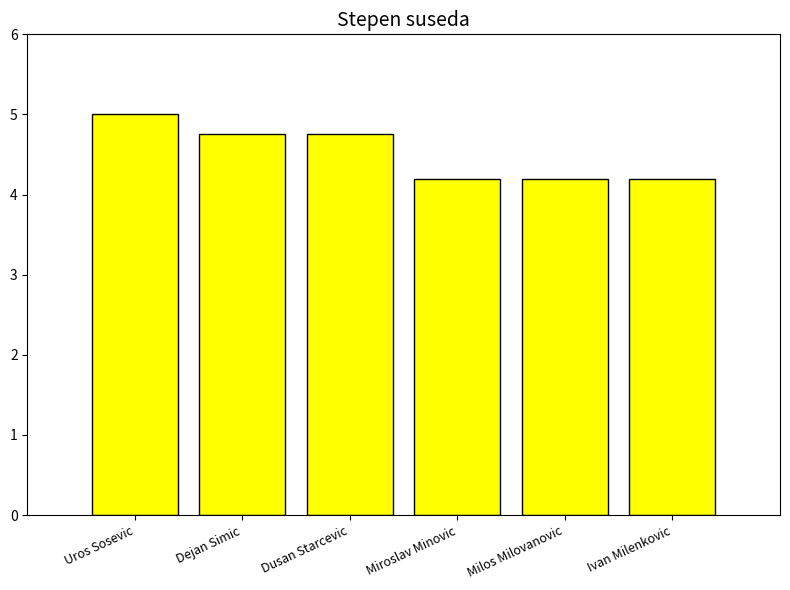

What is the label of the 5th bar from the left?

Milos Milovanovic